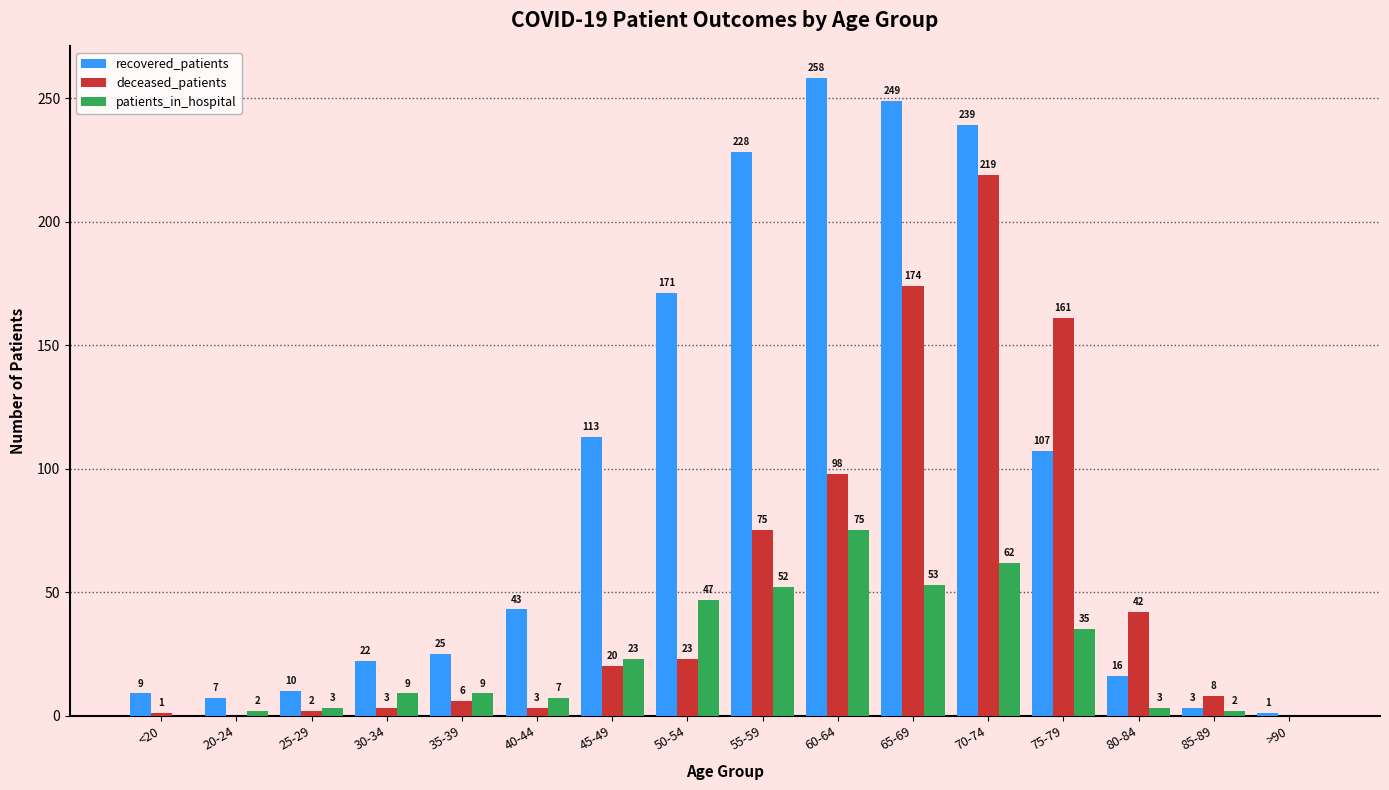

Which series has the largest total across all categories?

recovered_patients